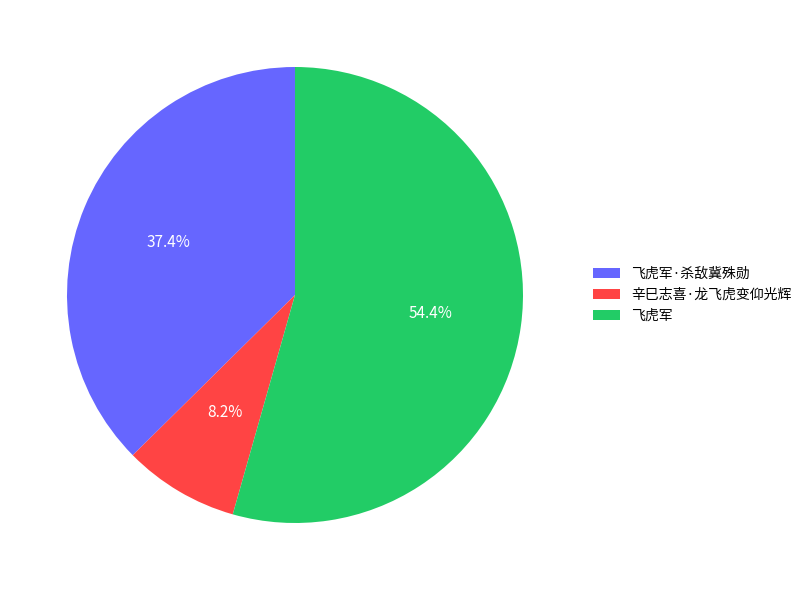

To the nearest percent, what is the average slice percentage?

33%